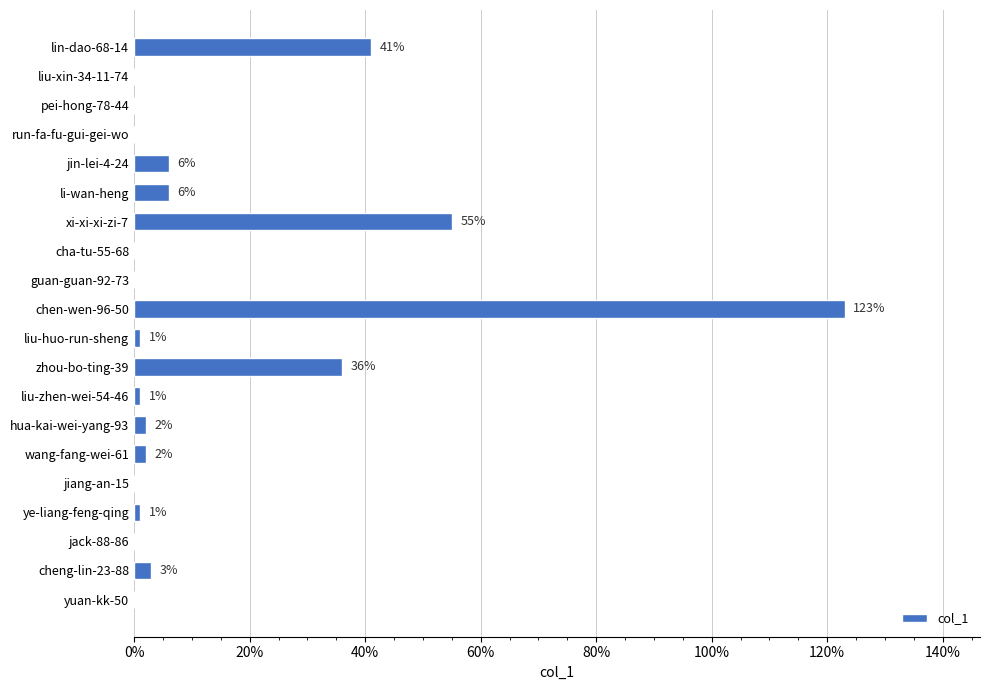

Reading top to bottom, extract all data points from this chart.

lin-dao-68-14=41	liu-xin-34-11-74=0	pei-hong-78-44=0	run-fa-fu-gui-gei-wo=0	jin-lei-4-24=6	li-wan-heng=6	xi-xi-xi-zi-7=55	cha-tu-55-68=0	guan-guan-92-73=0	chen-wen-96-50=123	liu-huo-run-sheng=1	zhou-bo-ting-39=36	liu-zhen-wei-54-46=1	hua-kai-wei-yang-93=2	wang-fang-wei-61=2	jiang-an-15=0	ye-liang-feng-qing=1	jack-88-86=0	cheng-lin-23-88=3	yuan-kk-50=0